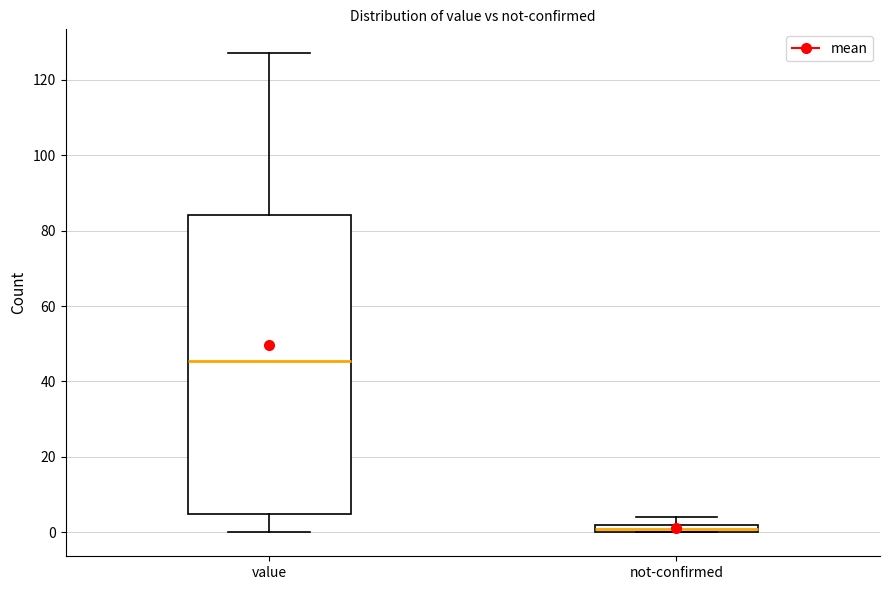

Where is the upper edge of the box for not-confirmed on the y-axis? The values are not printed on the chart, so give them approximately, as read against the axis.

2